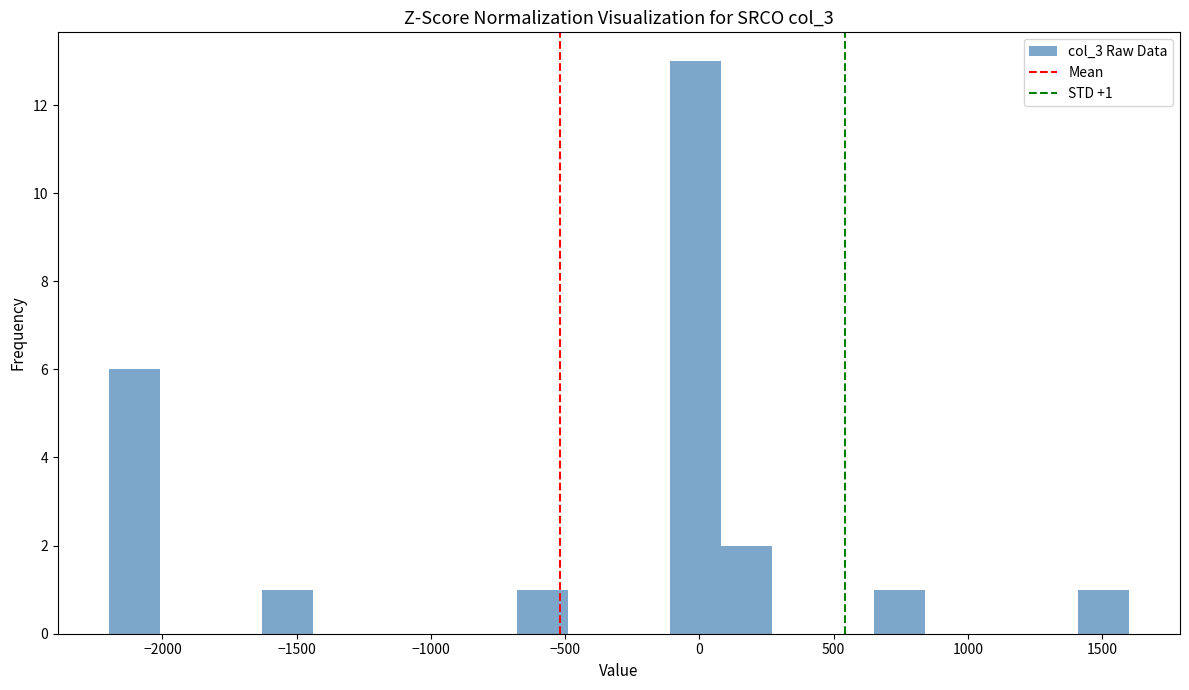

Read against the x-axis, roughly where is the centre of the tallest bar?

0